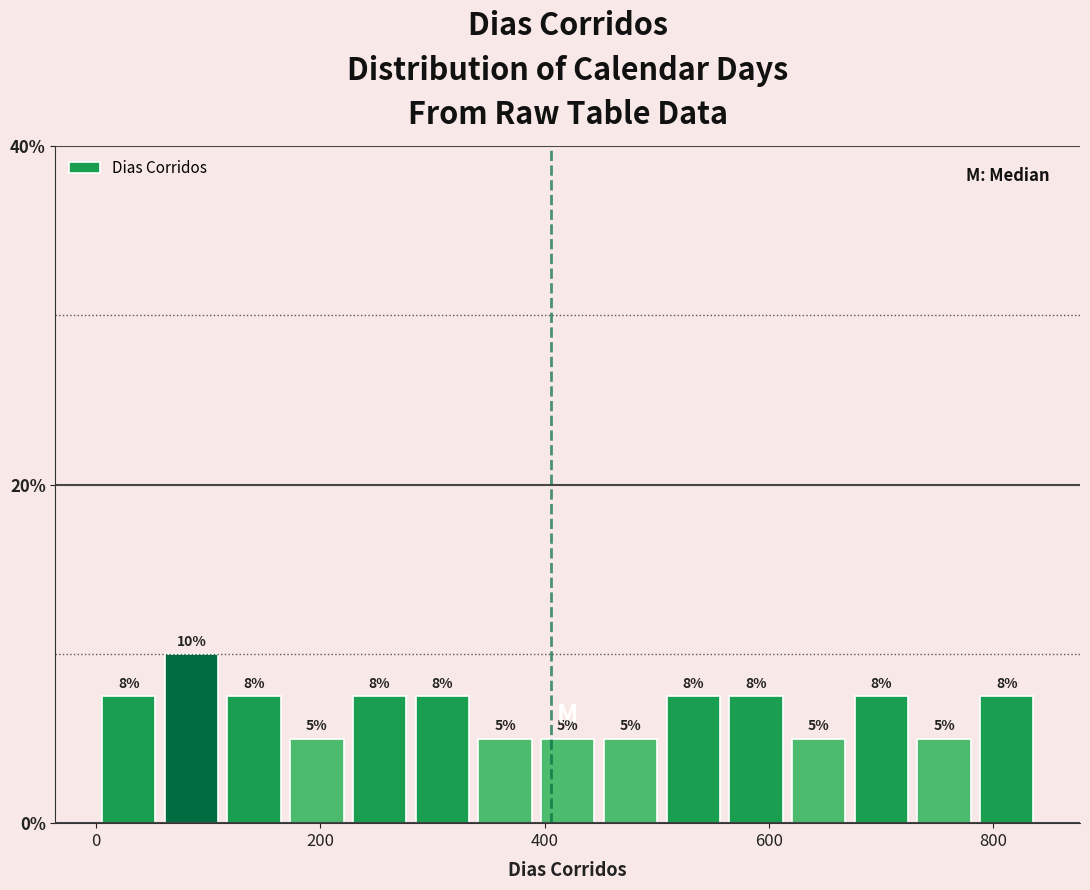

Around what value on the x-axis is the tallest bar? Give the approximate position of its centre, as read against the axis.

80